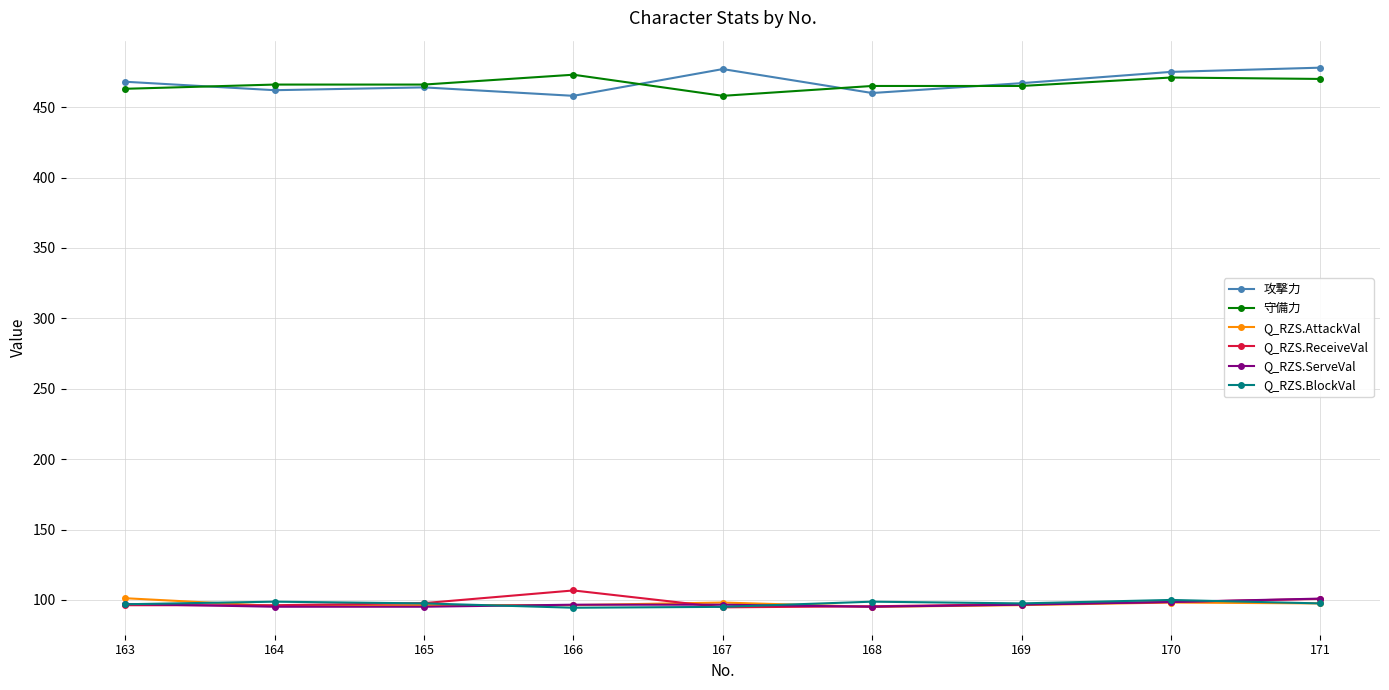

Read the Q_RZS.AttackVal value at 166.

96.3